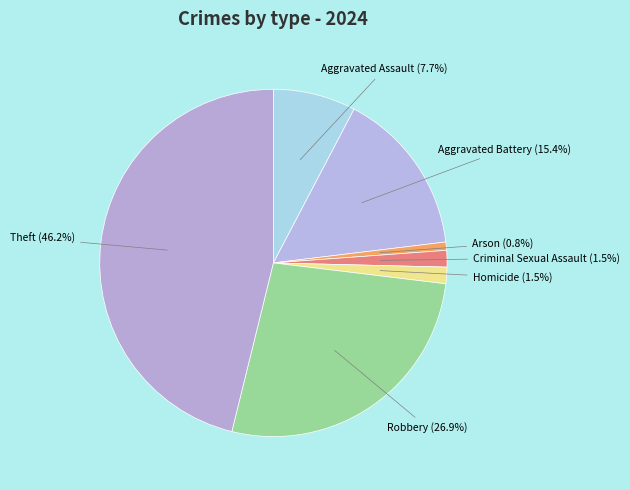

Does Criminal Sexual Assault represent more than half of the total?

No